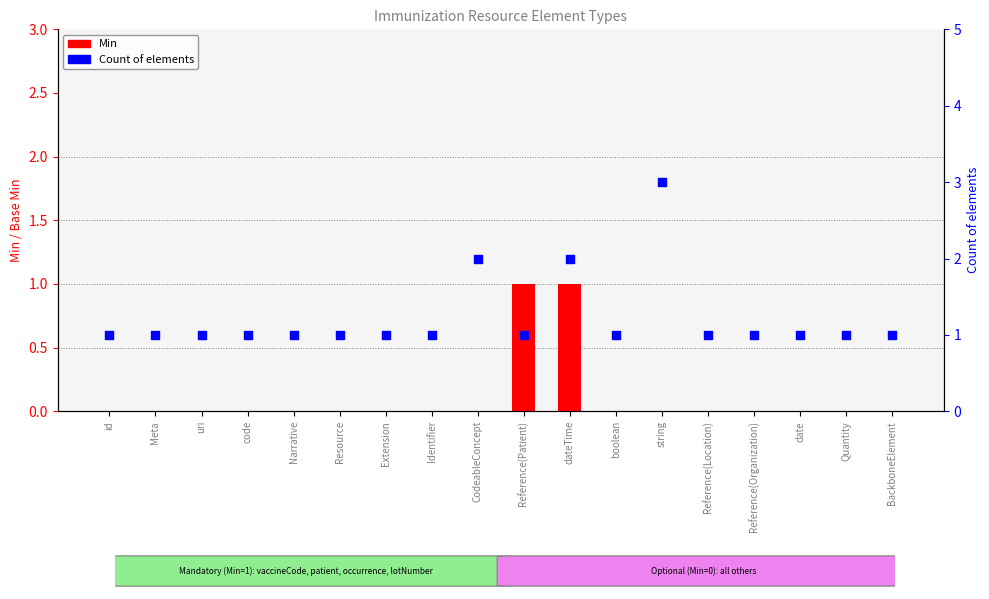

Is the value of Min at Extension greater than the value of Count of elements at date?

No